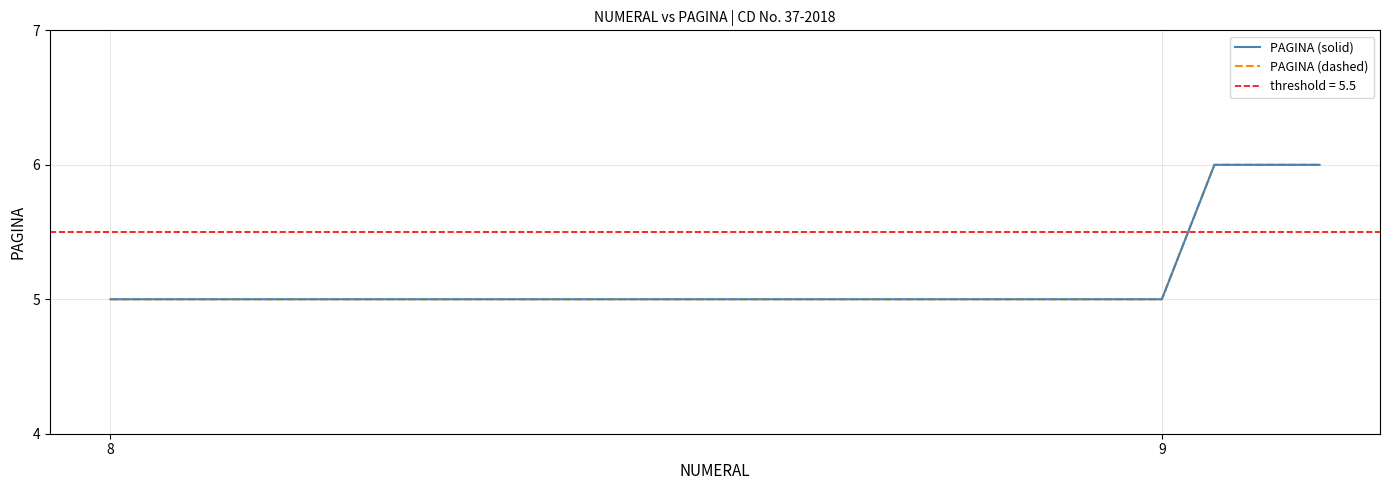

Count the number of data series in this chart.

2